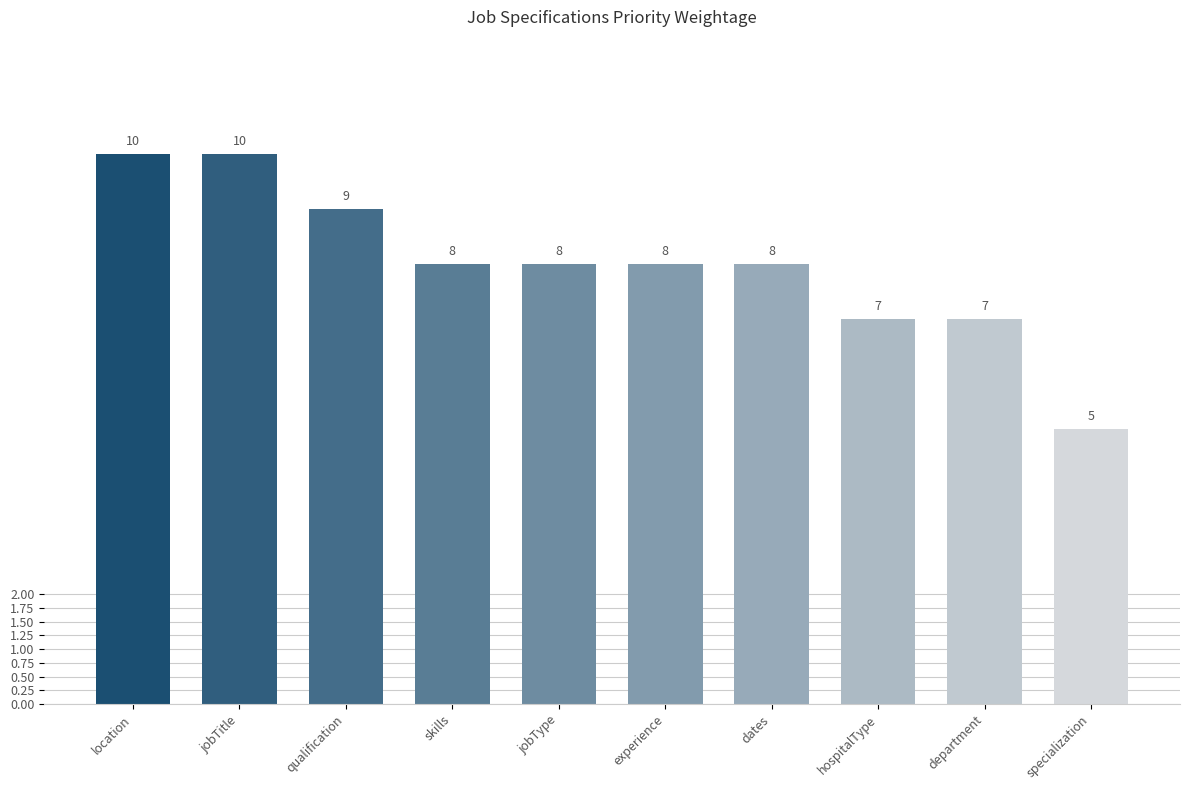

Reading right to left, transcribe all the data shown in this chart.

specialization=5	department=7	hospitalType=7	dates=8	experience=8	jobType=8	skills=8	qualification=9	jobTitle=10	location=10